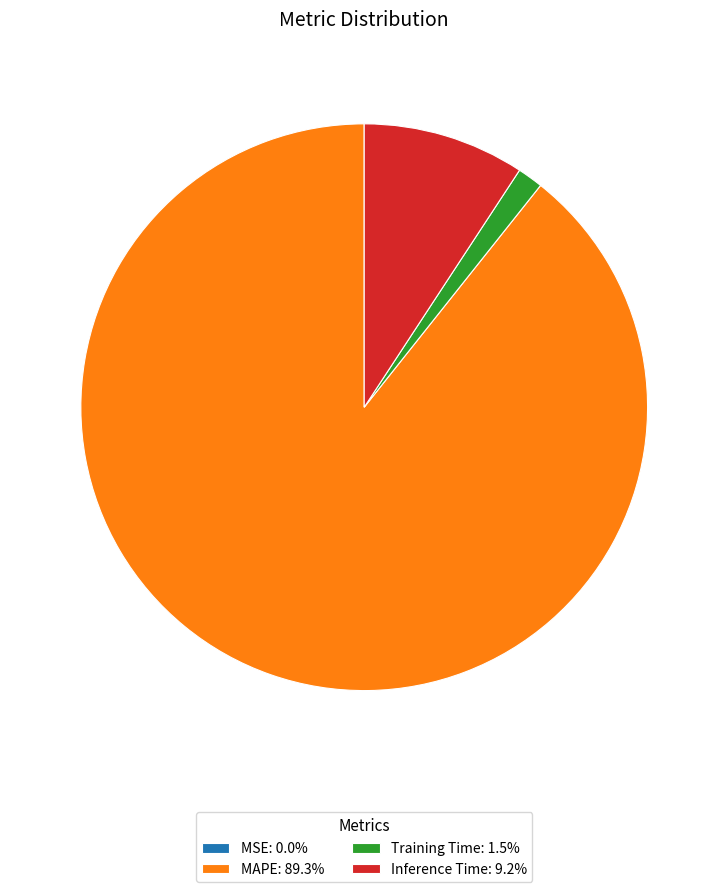

Is there a majority slice in this chart?

Yes